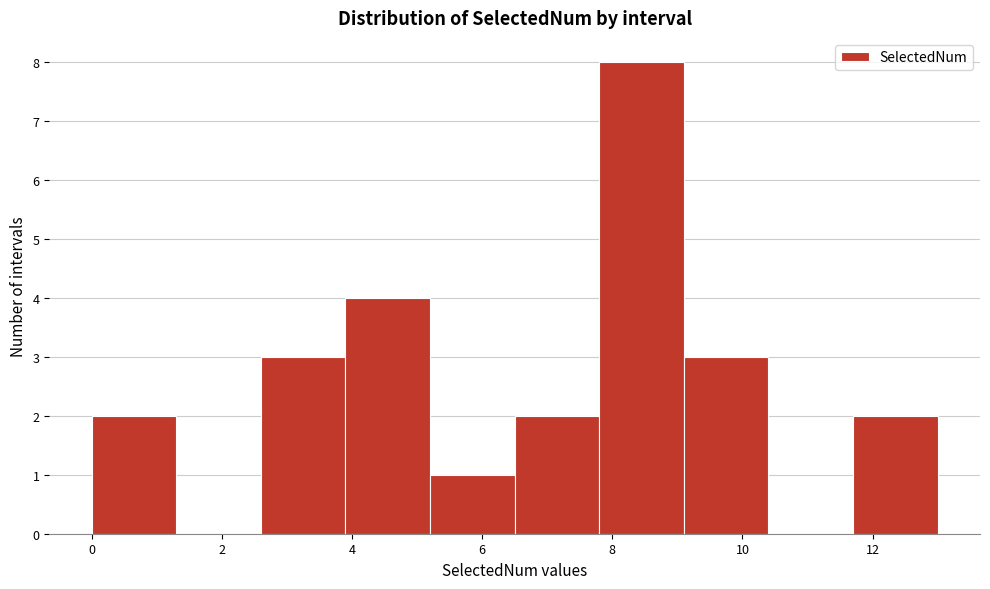

How tall is the bar that spans 9.1 to 10.4 on the x-axis? Neither the bar edges nor the heights are printed on the chart, so give them approximately, as read against the axes.

3